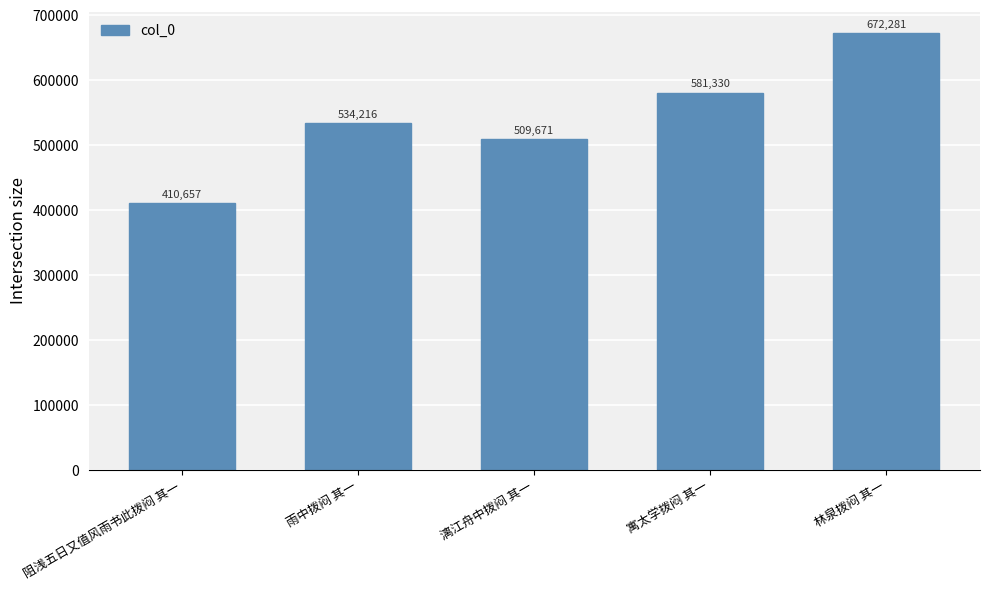

What position from the right is 漓江舟中拨闷 其一?

3